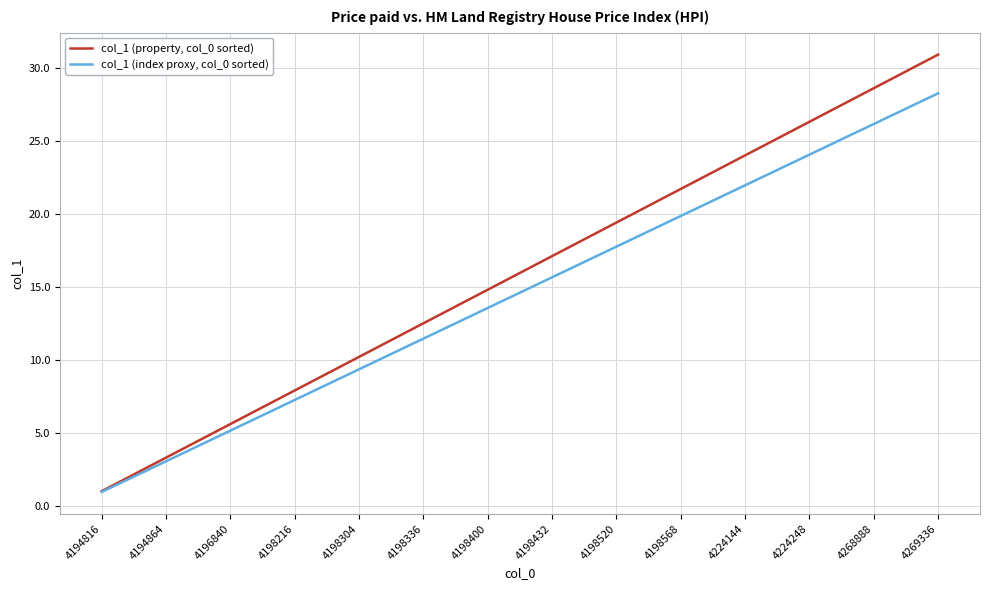

List the series in order of their overall mean, highest first.

col_1 (property, col_0 sorted), col_1 (index proxy, col_0 sorted)